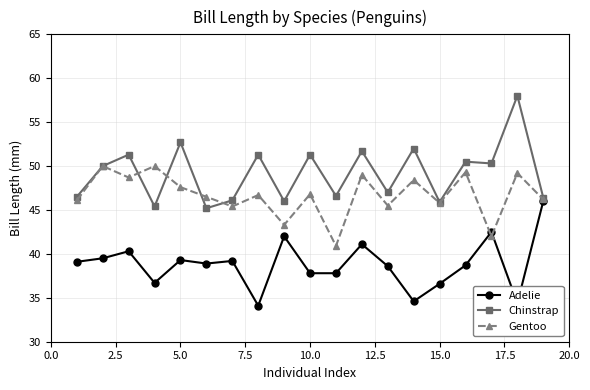

What is the greatest value displayed?

58.0